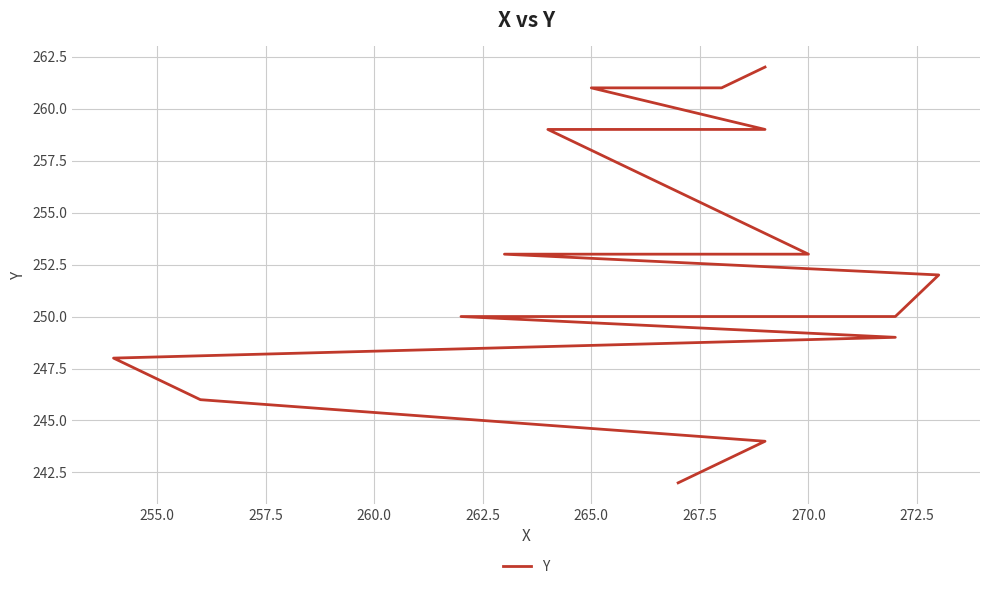

What is the sum of all values?

4039